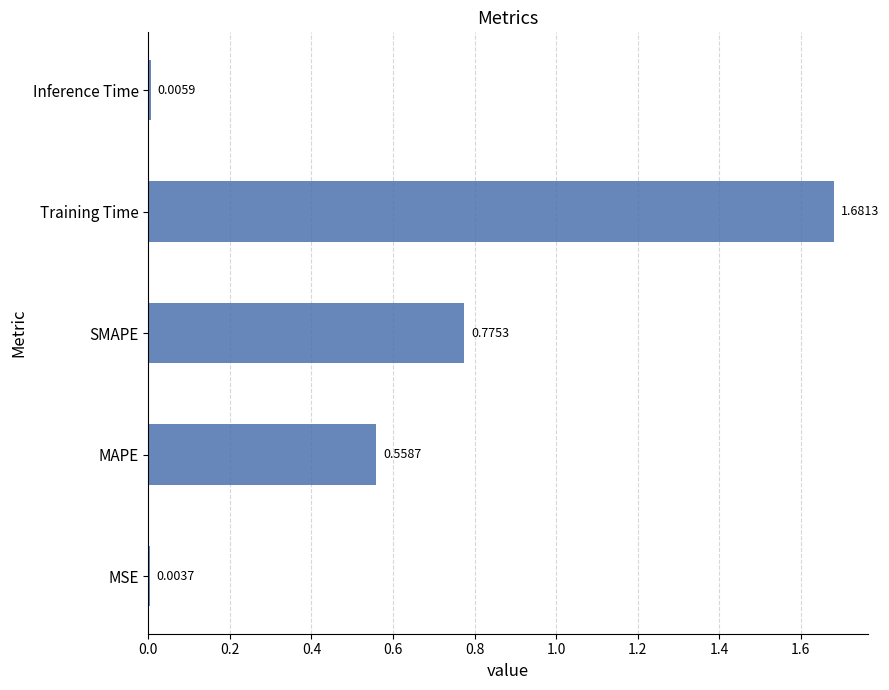

What is the sum of all values?

3.0